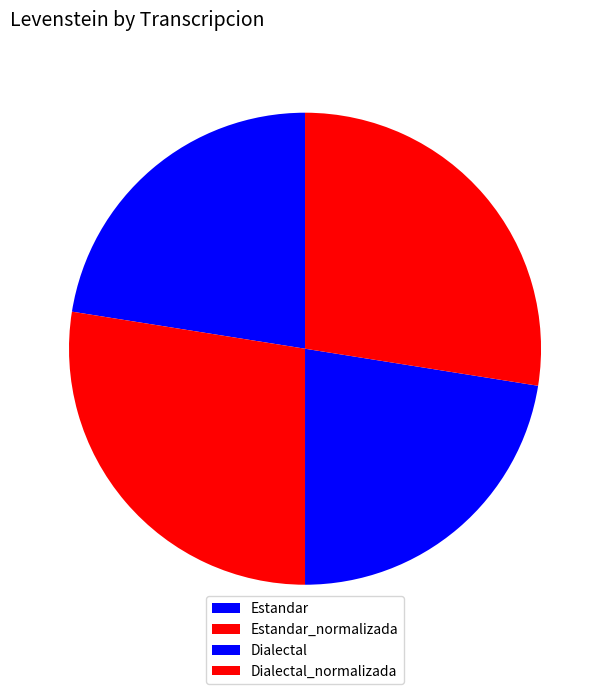

Is there a majority slice in this chart?

No